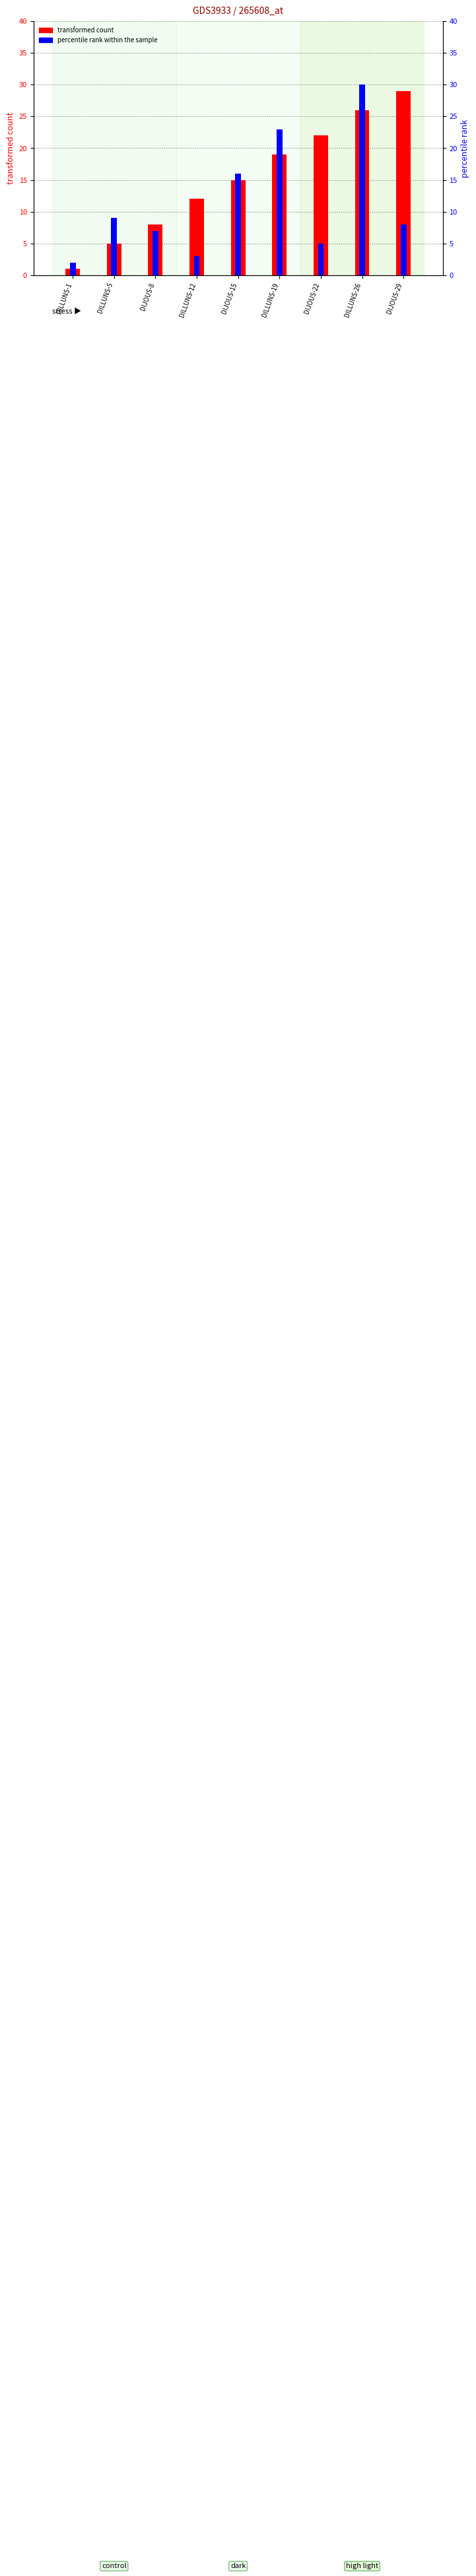

Reading left to right, list all the values displayed in this chart.

transformed count: DILLUNS-1=1	DILLUNS-5=5	DIJOUS-8=8	DILLUNS-12=12	DIJOUS-15=15	DILLUNS-19=19	DIJOUS-22=22	DILLUNS-26=26	DIJOUS-29=29
percentile rank within the sample: DILLUNS-1=2	DILLUNS-5=9	DIJOUS-8=7	DILLUNS-12=3	DIJOUS-15=16	DILLUNS-19=23	DIJOUS-22=5	DILLUNS-26=30	DIJOUS-29=8